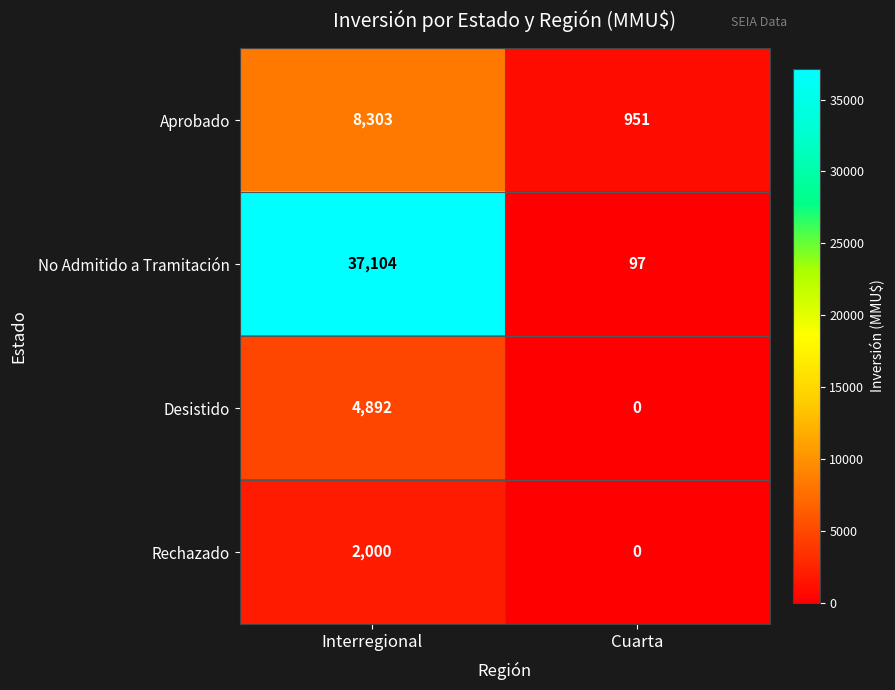

What is the sum of the Desistido values at Cuarta and Interregional?

4892